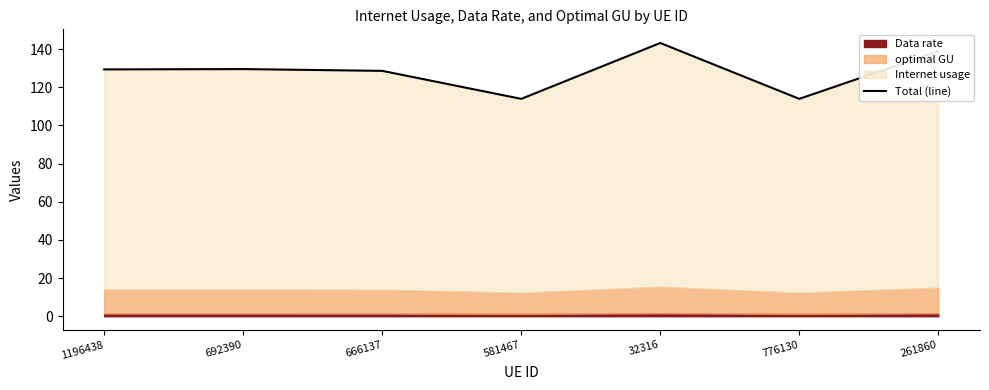

List the labels in order of value, largest first.

32316, 261860, 692390, 1196438, 666137, 581467, 776130